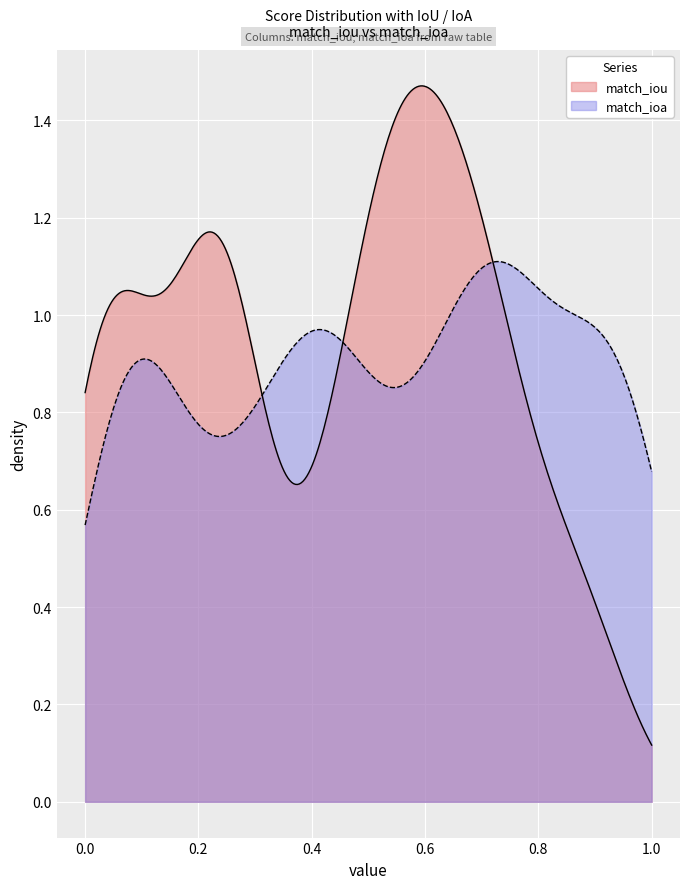

What is the value of the match_iou point at the 10th from the left?

0.1